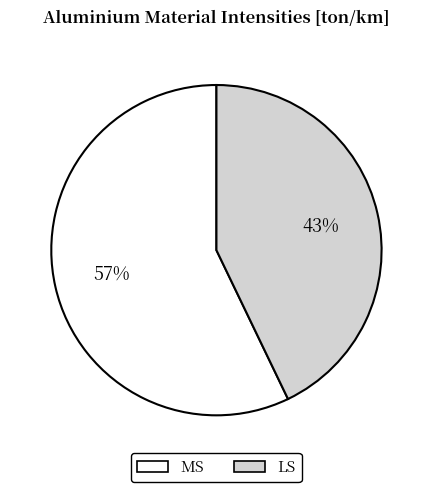

Which has a higher value, MS or LS?

MS